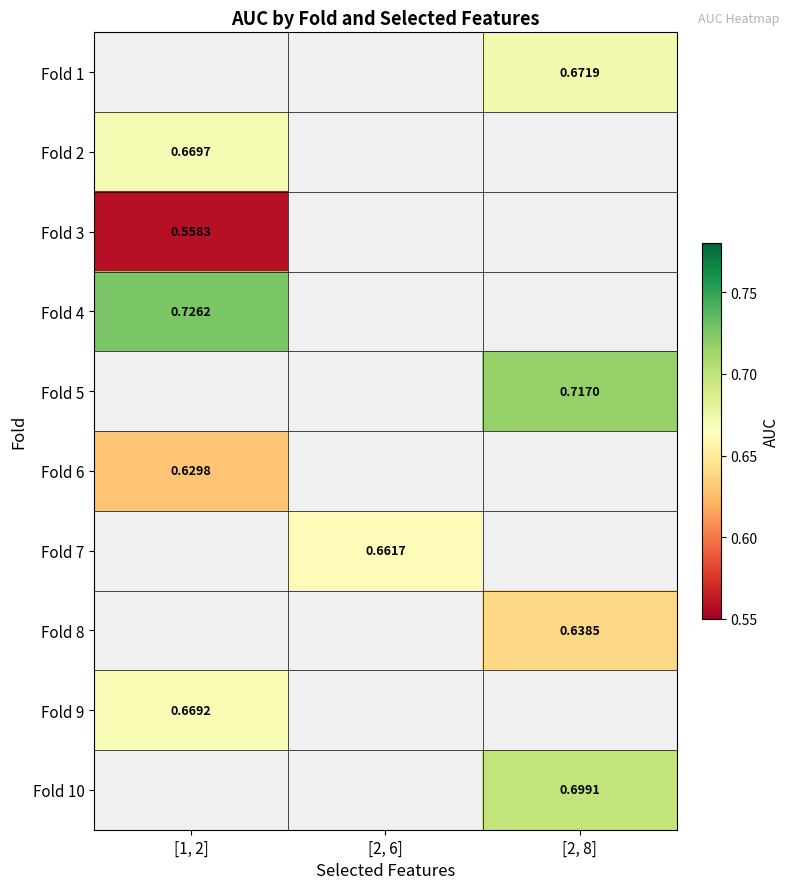

Which category has the highest value across all series?

[1, 2]